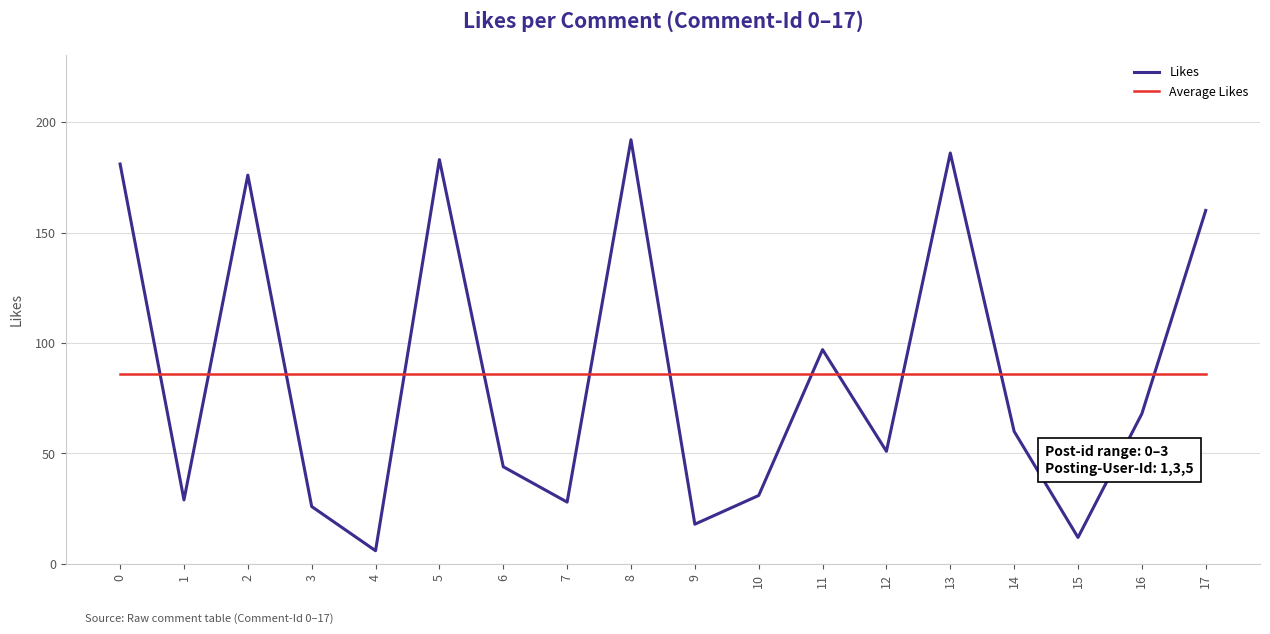

At which category does the chart reach its peak across all series?

8